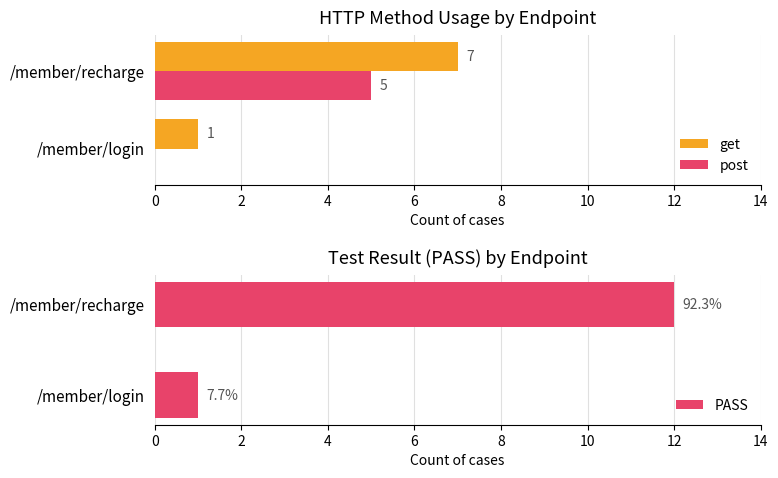

The value of get at /member/login is 0. True or false?

False